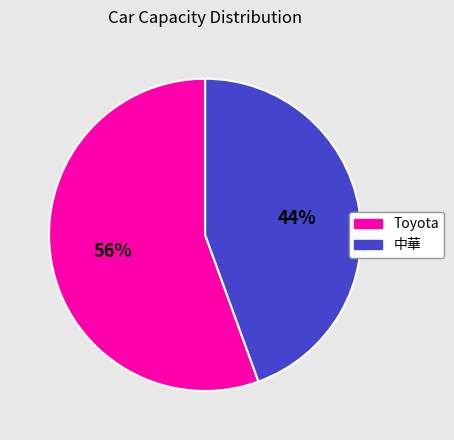

True or false: 中華 accounts for 44% of the total.

True